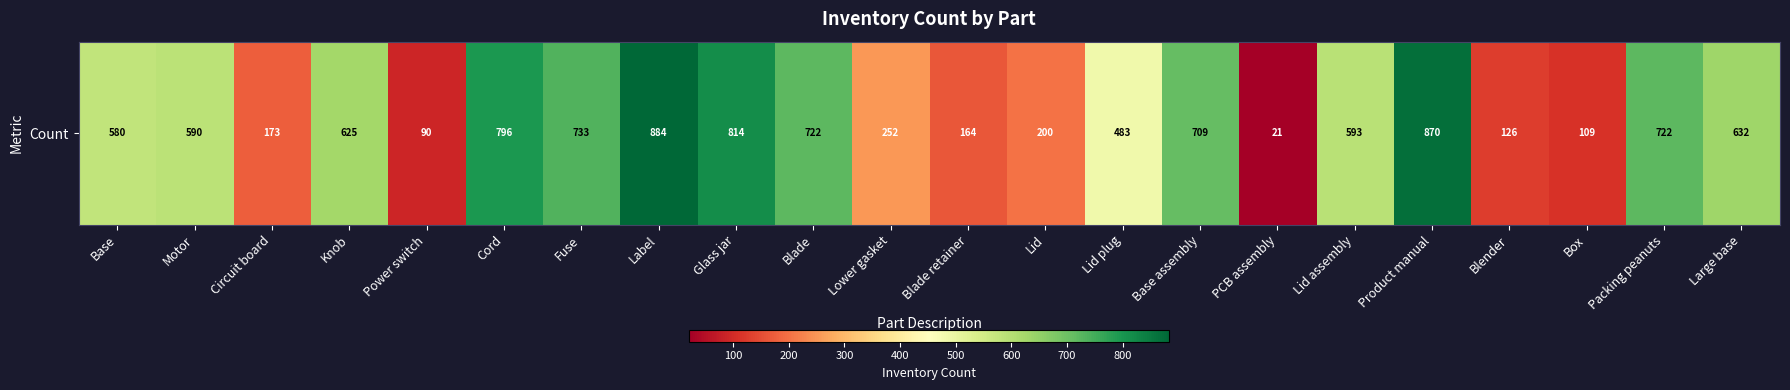

What is the difference between the second highest and second lowest values?

780